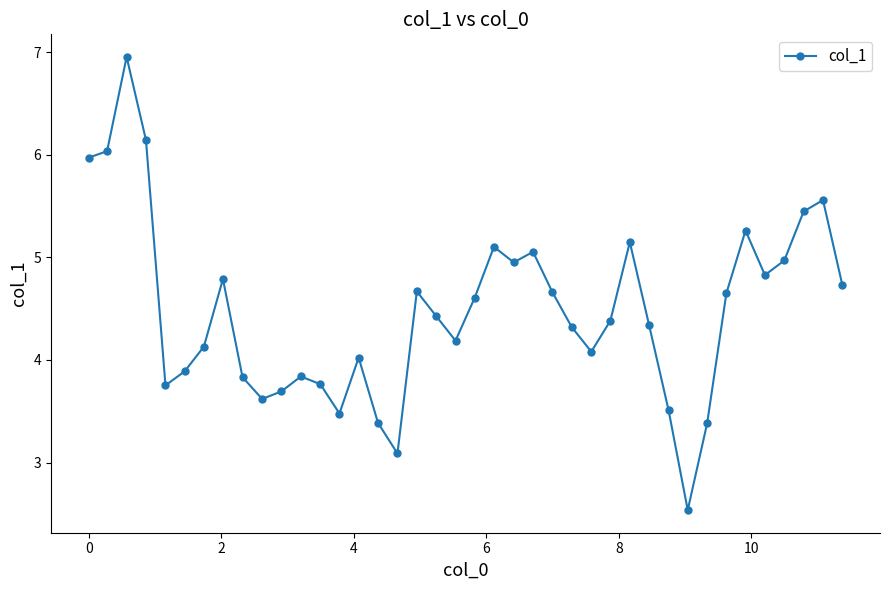

What is the sum of all values?

179.2